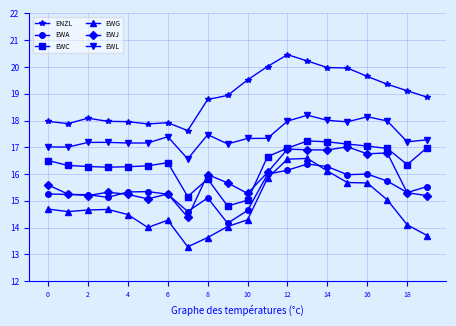

What is the minimum value shown in the chart?

13.3